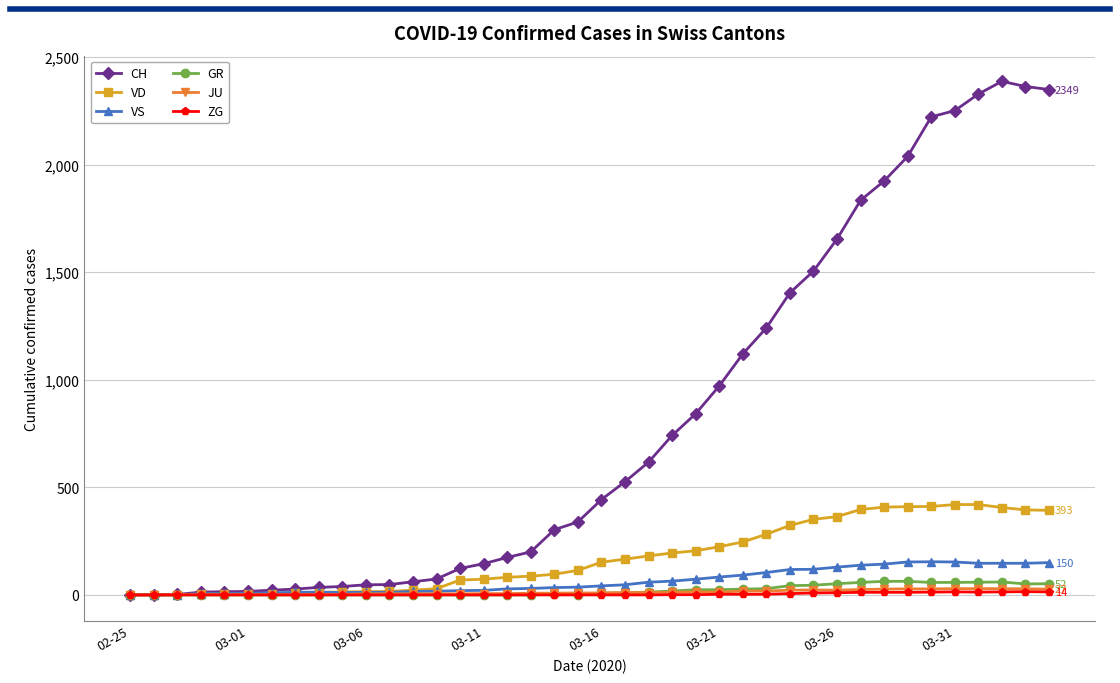

What is the maximum value for VD?

420